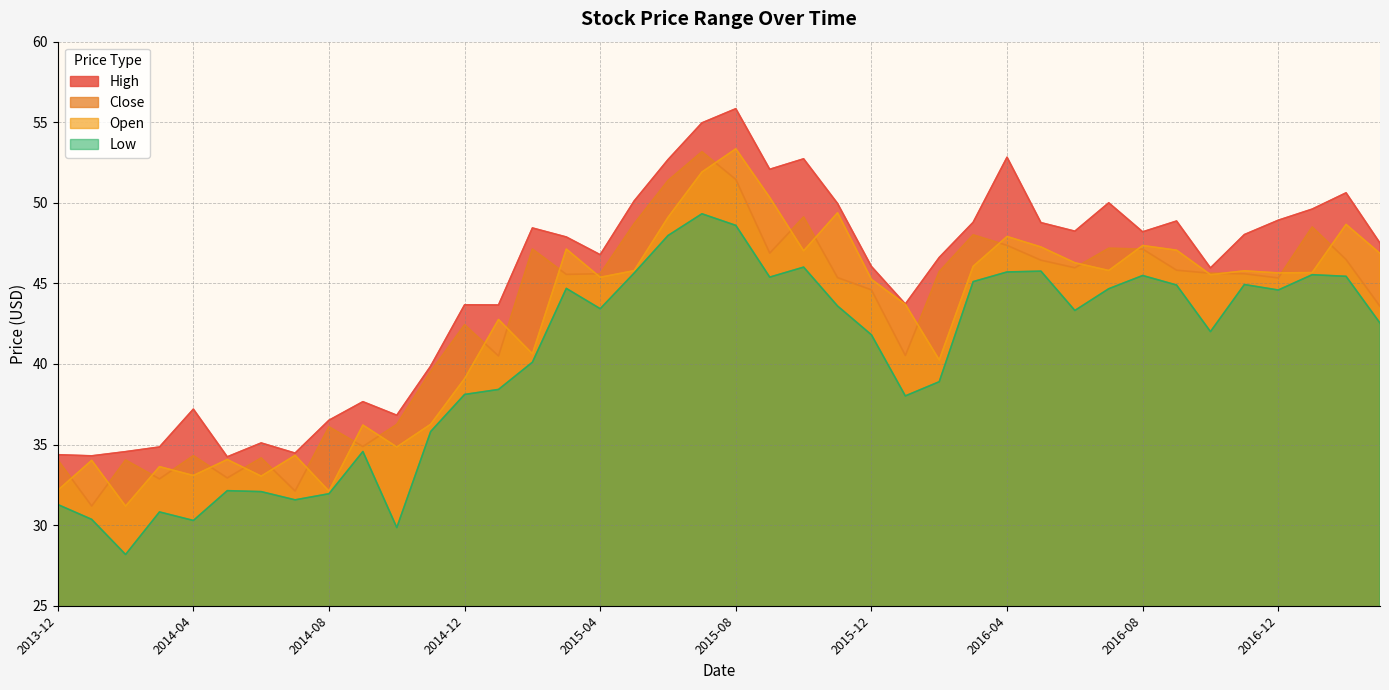

Is it true that Close equals 43.6 at 2017-03?

True